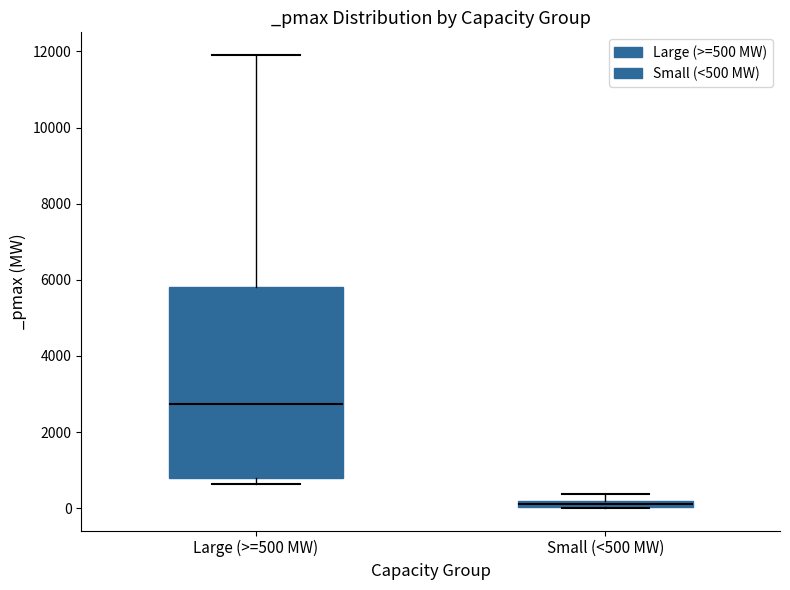

Which box's median line is the highest?

Large (>=500 MW)